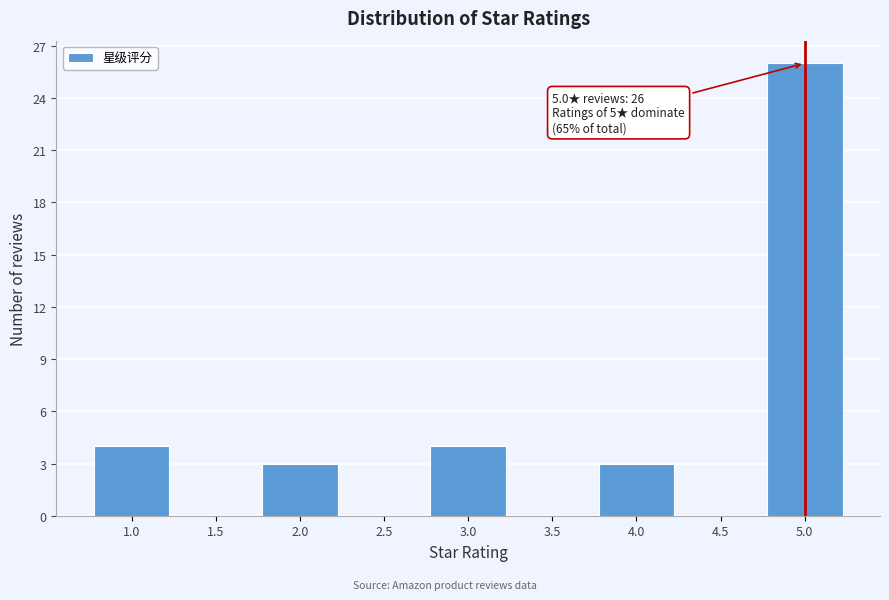

Which range on the x-axis has the tallest bar?

4.75 to 5.25